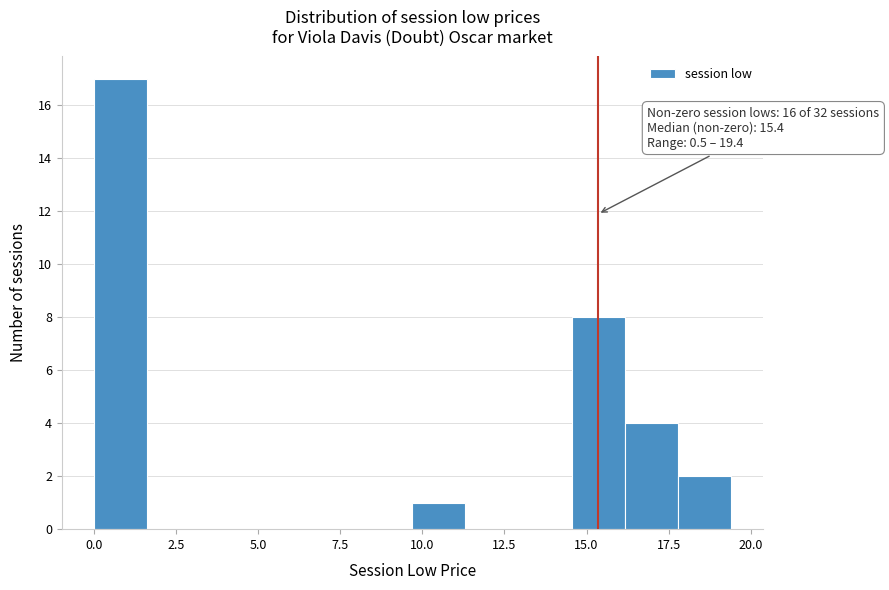

Around what value on the x-axis is the tallest bar? Give the approximate position of its centre, as read against the axis.

1.0